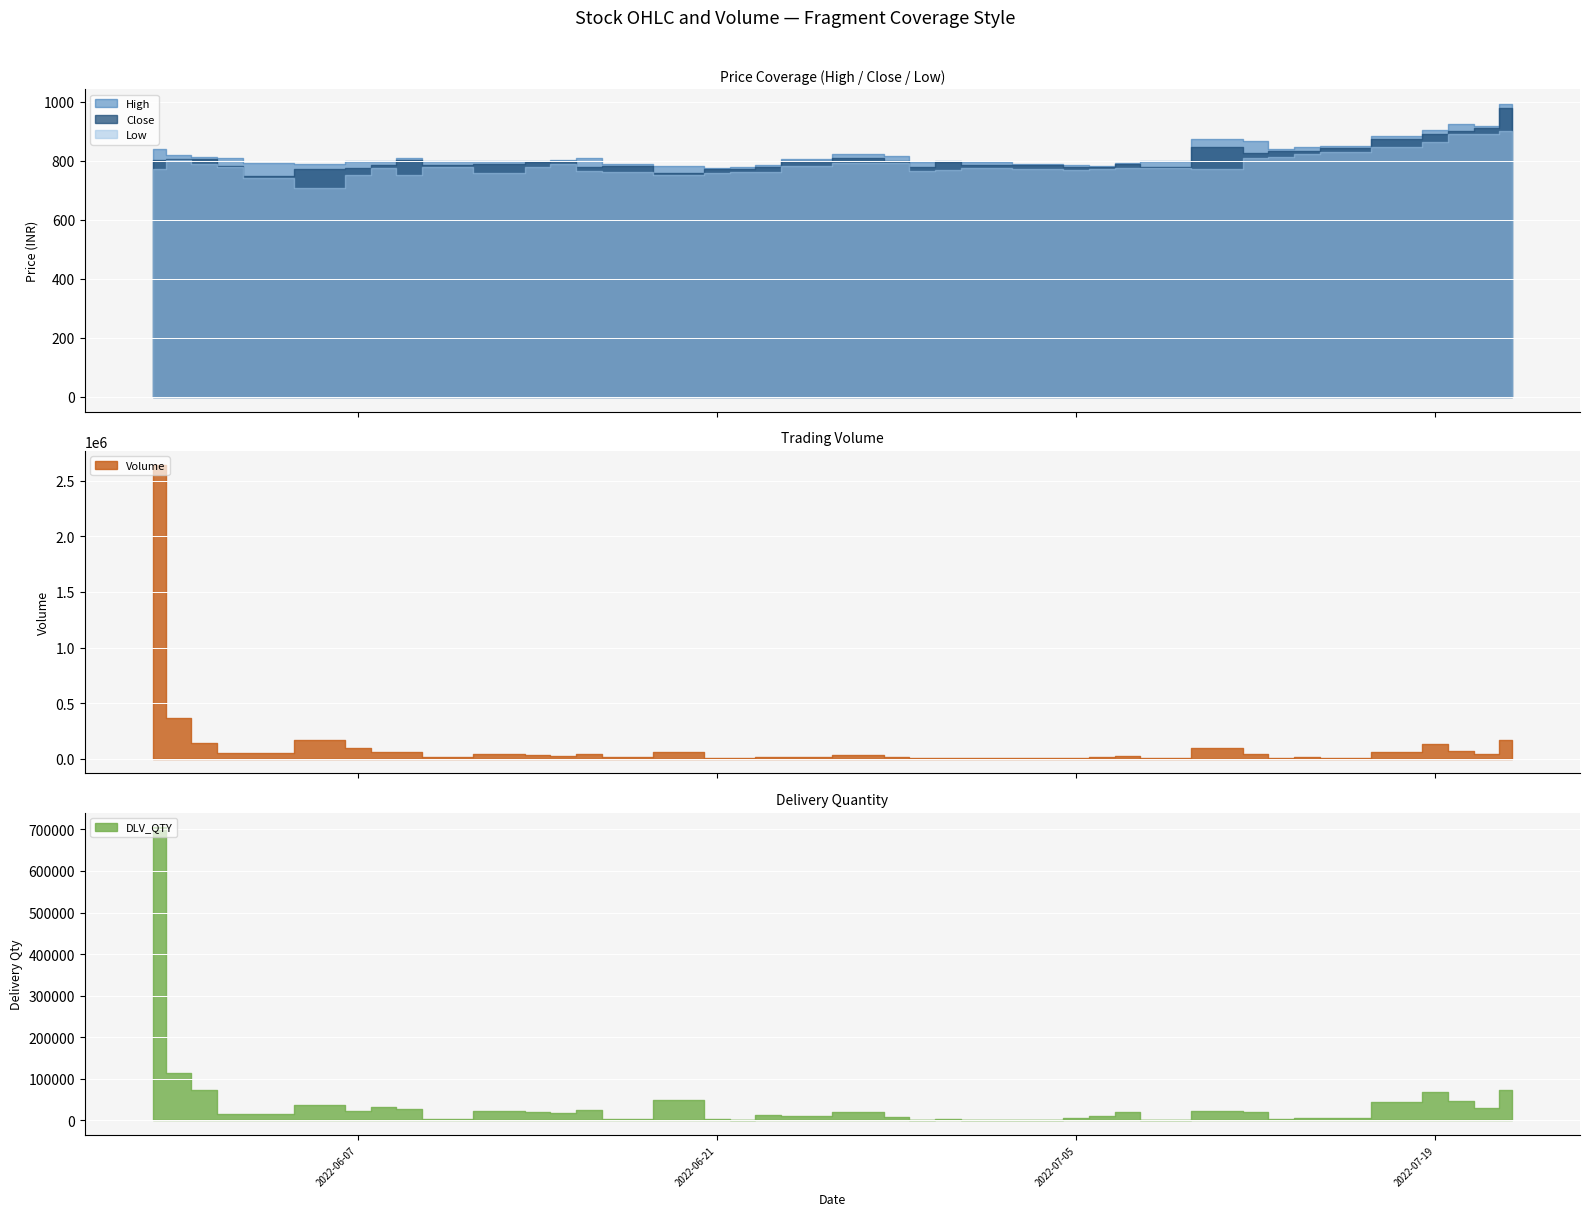

At which label is Low closest to 804?

2022-05-31